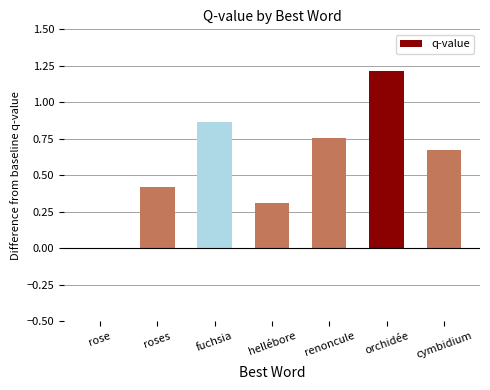

The chart shows a value of 0.8 at rose. True or false?

False